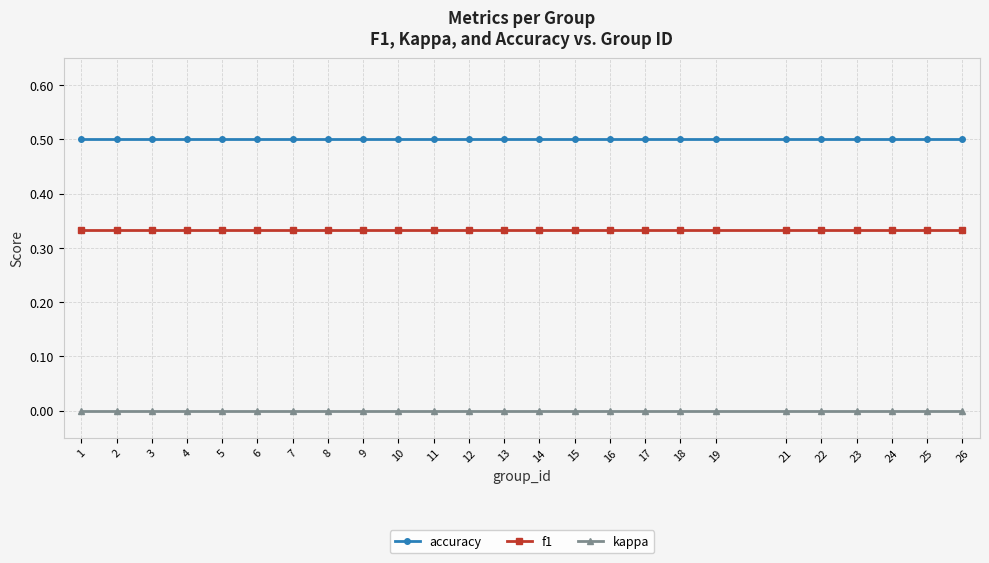

Does the chart have visible grid lines?

Yes